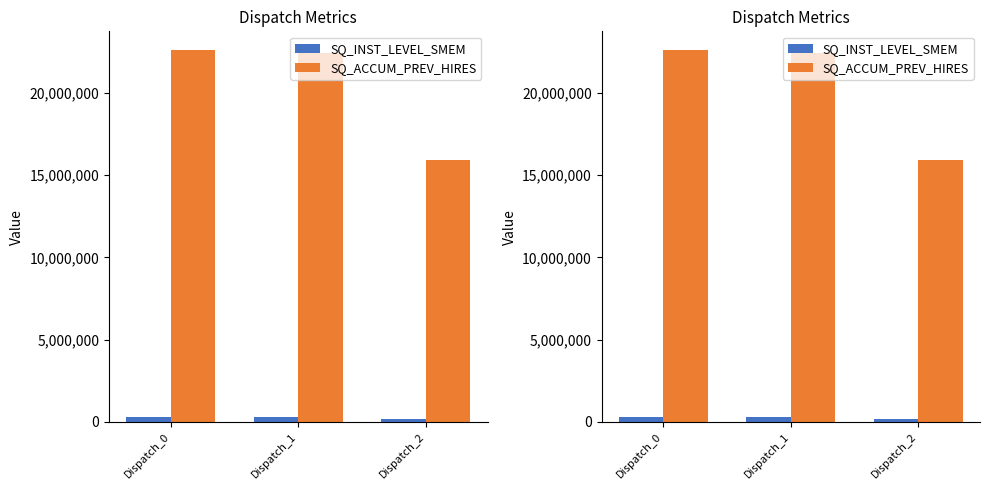

Rank the series at Dispatch_2 from highest to lowest value.

SQ_ACCUM_PREV_HIRES, SQ_INST_LEVEL_SMEM